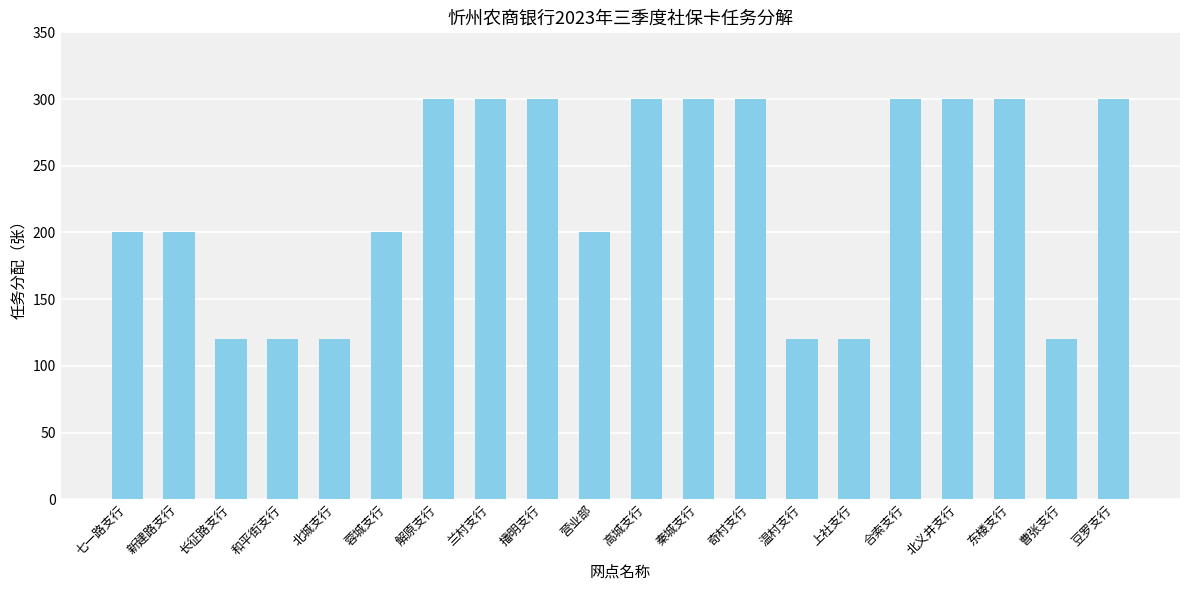

How many values are between 120 and 300?

20